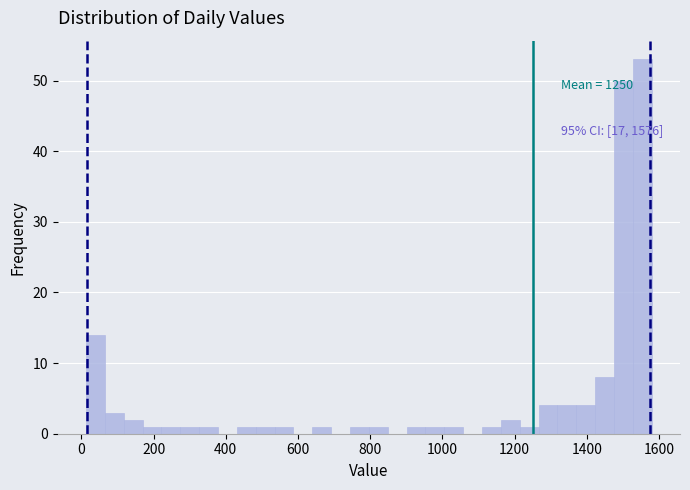

Read against the x-axis, roughly where is the centre of the tallest bar?

1560